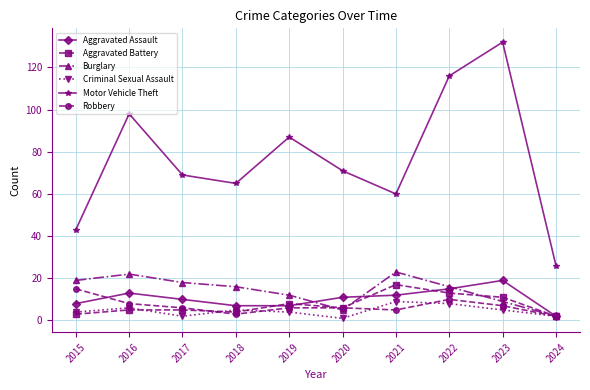

What is the sum of all Motor Vehicle Theft values?

767